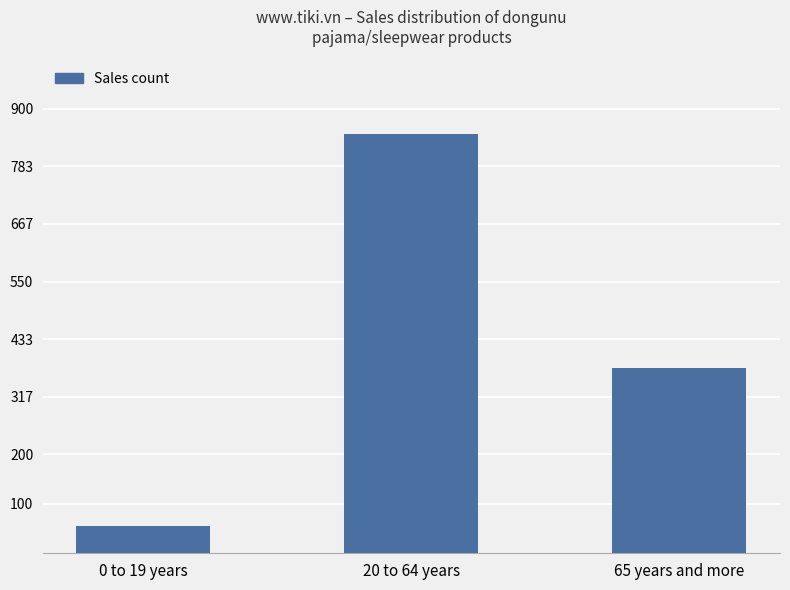

What is the difference between the values at 0 to 19 years and 65 years and more?

321